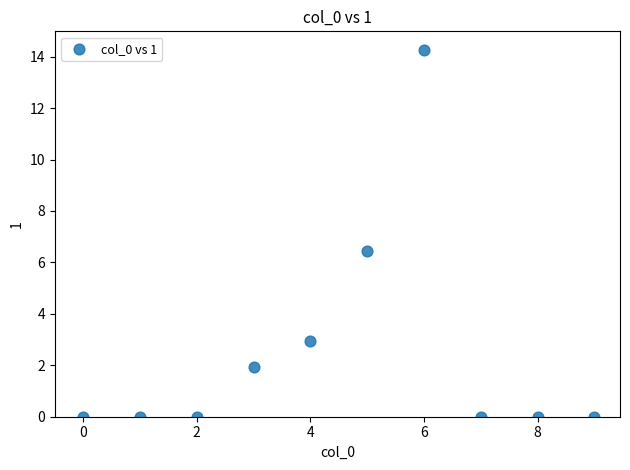

What Y value in the scatter plot is closest to 7?

6.4